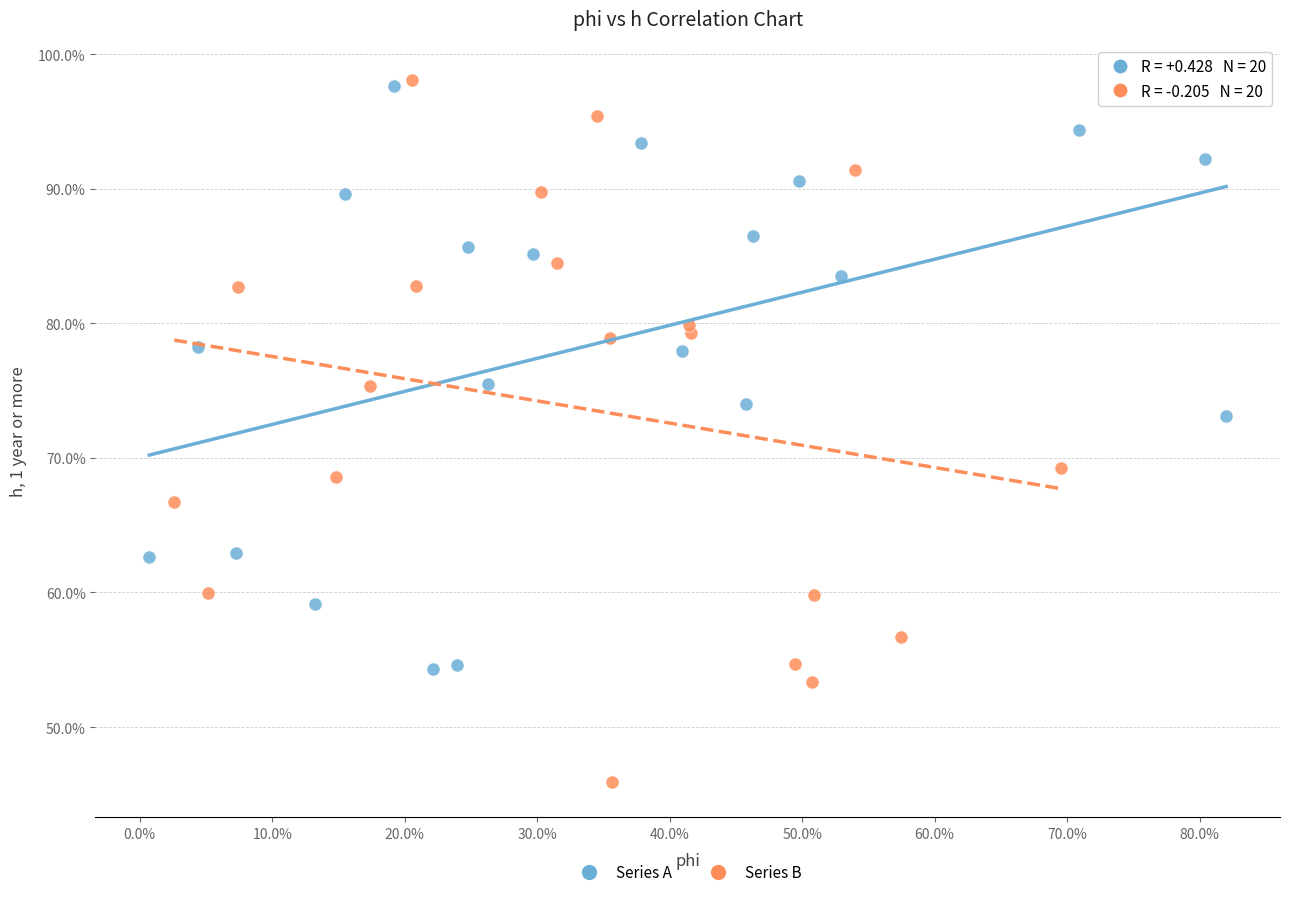

Which series has the widest spread of Y values?

Series B